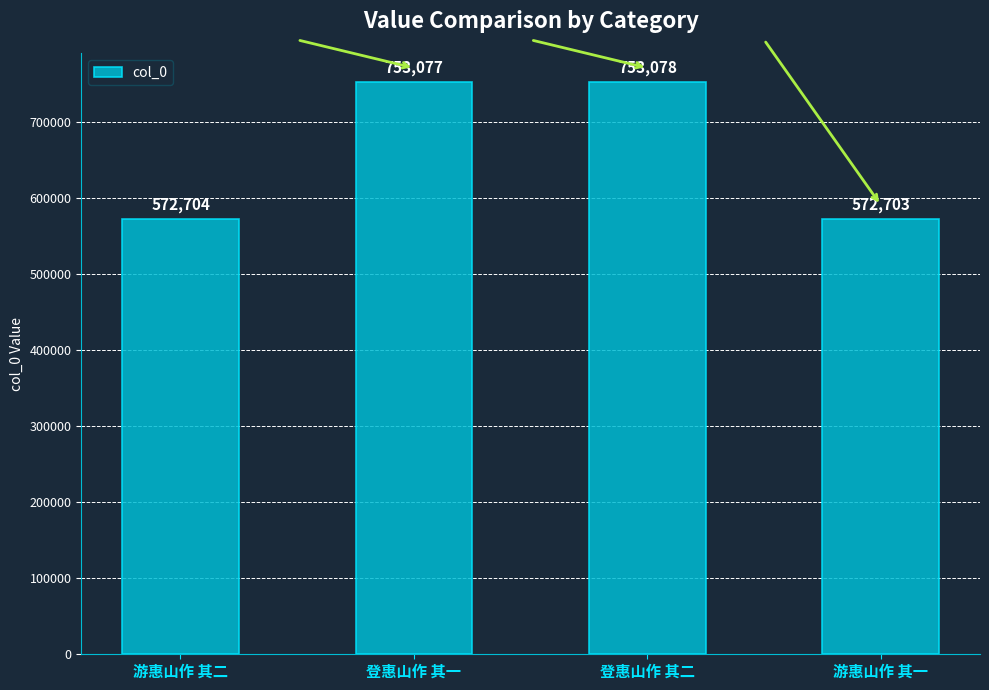

What is the change in value from 游惠山作 其二 to 登惠山作 其一?

+180373